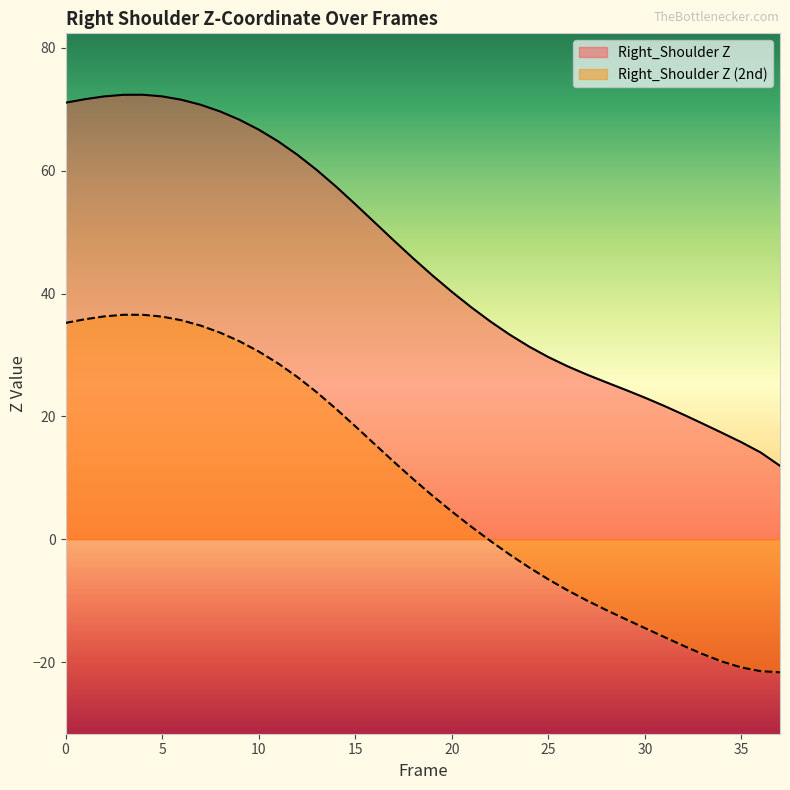

Reading left to right, what are all the values shown in this chart?

Right_Shoulder Z: 0=71.1	1=71.6	2=72.1	3=72.4	4=72.4	5=72.1	6=71.6	7=70.7	8=69.7	9=68.3	10=66.7	11=64.8	12=62.6	13=60.1	14=57.4	15=54.6	16=51.6	17=48.6	18=45.7	19=43.0	20=40.3	21=37.8	22=35.5	23=33.3	24=31.4	25=29.7	26=28.2	27=26.8	28=25.5	29=24.3	30=23.1	31=21.7	32=20.3	33=18.8	34=17.3	35=15.8	36=14.1	37=11.9
Right_Shoulder Z (2nd): 0=35.2	1=35.8	2=36.3	3=36.5	4=36.5	5=36.2	6=35.7	7=34.8	8=33.6	9=32.2	10=30.6	11=28.6	12=26.4	13=23.9	14=21.3	15=18.4	16=15.5	17=12.6	18=9.8	19=7.1	20=4.5	21=2.1	22=-0.3	23=-2.5	24=-4.6	25=-6.5	26=-8.3	27=-10.0	28=-11.5	29=-13.0	30=-14.5	31=-15.9	32=-17.4	33=-18.7	34=-19.9	35=-20.9	36=-21.5	37=-21.7